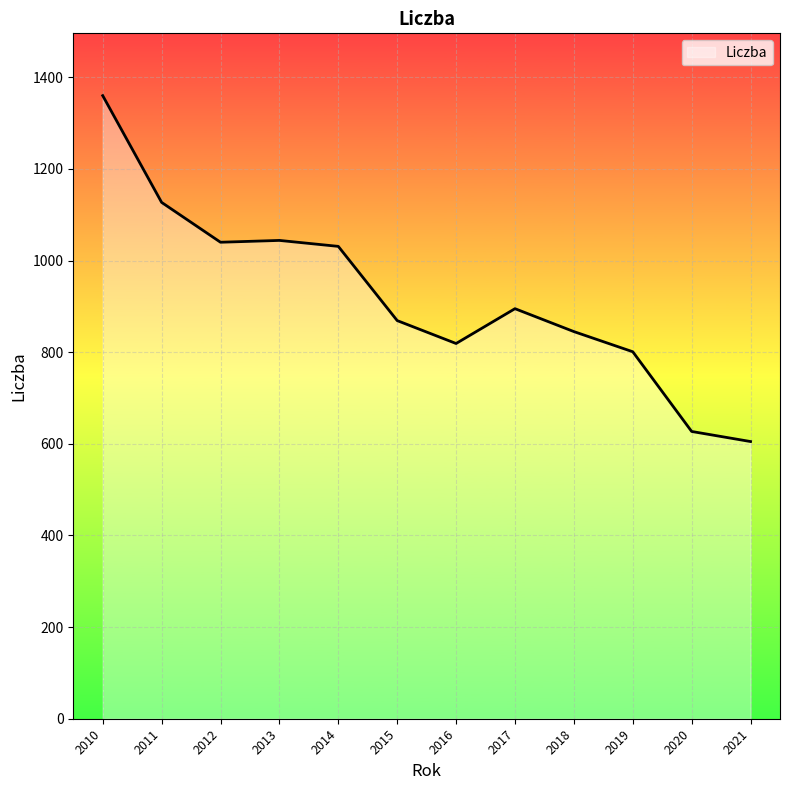

What is the sum of the values at 2021 and 2010?

1965